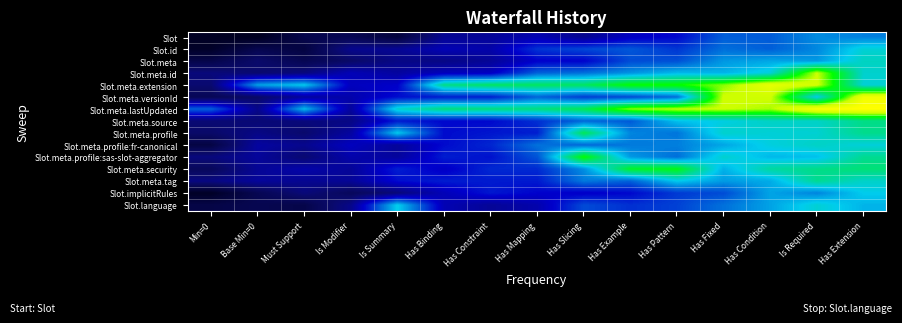

Reading left to right, list all the values displayed in this chart.

Slot: Min=0=0.0	Base Min=0=0.0	Must Support=0.1	Is Modifier=0.1	Is Summary=0.1	Has Binding=0.2	Has Constraint=0.2	Has Mapping=0.3	Has Slicing=0.2	Has Example=0.3	Has Pattern=0.3	Has Fixed=0.4	Has Condition=0.4	Is Required=0.5	Has Extension=0.5
Slot.id: Min=0=0.0	Base Min=0=0.1	Must Support=0.1	Is Modifier=0.2	Is Summary=0.2	Has Binding=0.3	Has Constraint=0.2	Has Mapping=0.4	Has Slicing=0.4	Has Example=0.4	Has Pattern=0.4	Has Fixed=0.4	Has Condition=0.4	Is Required=0.5	Has Extension=0.6
Slot.meta: Min=0=0.1	Base Min=0=0.2	Must Support=0.1	Is Modifier=0.1	Is Summary=0.2	Has Binding=0.2	Has Constraint=0.2	Has Mapping=0.3	Has Slicing=0.3	Has Example=0.4	Has Pattern=0.4	Has Fixed=0.5	Has Condition=0.5	Is Required=0.5	Has Extension=0.6
Slot.meta.id: Min=0=0.2	Base Min=0=0.2	Must Support=0.2	Is Modifier=0.3	Is Summary=0.2	Has Binding=0.3	Has Constraint=0.3	Has Mapping=0.4	Has Slicing=0.4	Has Example=0.5	Has Pattern=0.5	Has Fixed=0.5	Has Condition=0.6	Is Required=0.9	Has Extension=0.6
Slot.meta.extension: Min=0=0.2	Base Min=0=0.5	Must Support=0.5	Is Modifier=0.3	Is Summary=0.3	Has Binding=0.7	Has Constraint=0.7	Has Mapping=0.7	Has Slicing=0.7	Has Example=0.8	Has Pattern=0.8	Has Fixed=0.8	Has Condition=0.9	Is Required=0.9	Has Extension=0.6
Slot.meta.versionId: Min=0=0.1	Base Min=0=0.1	Must Support=0.2	Is Modifier=0.3	Is Summary=0.3	Has Binding=0.3	Has Constraint=0.3	Has Mapping=0.4	Has Slicing=0.4	Has Example=0.4	Has Pattern=0.4	Has Fixed=0.9	Has Condition=0.9	Is Required=0.6	Has Extension=1.0
Slot.meta.lastUpdated: Min=0=0.4	Base Min=0=0.2	Must Support=0.5	Is Modifier=0.2	Is Summary=0.6	Has Binding=0.7	Has Constraint=0.7	Has Mapping=0.7	Has Slicing=0.7	Has Example=0.8	Has Pattern=0.9	Has Fixed=0.9	Has Condition=0.9	Is Required=1.0	Has Extension=1.0
Slot.meta.source: Min=0=0.2	Base Min=0=0.2	Must Support=0.2	Is Modifier=0.2	Is Summary=0.3	Has Binding=0.3	Has Constraint=0.3	Has Mapping=0.4	Has Slicing=0.4	Has Example=0.4	Has Pattern=0.5	Has Fixed=0.6	Has Condition=0.6	Is Required=0.6	Has Extension=0.6
Slot.meta.profile: Min=0=0.1	Base Min=0=0.2	Must Support=0.2	Is Modifier=0.2	Is Summary=0.5	Has Binding=0.3	Has Constraint=0.3	Has Mapping=0.3	Has Slicing=0.7	Has Example=0.5	Has Pattern=0.4	Has Fixed=0.6	Has Condition=0.6	Is Required=0.6	Has Extension=0.6
Slot.meta.profile:fr-canonical: Min=0=0.1	Base Min=0=0.2	Must Support=0.2	Is Modifier=0.3	Is Summary=0.2	Has Binding=0.3	Has Constraint=0.3	Has Mapping=0.4	Has Slicing=0.4	Has Example=0.5	Has Pattern=0.5	Has Fixed=0.5	Has Condition=0.6	Is Required=0.6	Has Extension=0.6
Slot.meta.profile:sas-slot-aggregator: Min=0=0.2	Base Min=0=0.2	Must Support=0.2	Is Modifier=0.3	Is Summary=0.2	Has Binding=0.3	Has Constraint=0.3	Has Mapping=0.4	Has Slicing=0.8	Has Example=0.5	Has Pattern=0.4	Has Fixed=0.6	Has Condition=0.5	Is Required=0.5	Has Extension=0.6
Slot.meta.security: Min=0=0.1	Base Min=0=0.2	Must Support=0.2	Is Modifier=0.2	Is Summary=0.3	Has Binding=0.3	Has Constraint=0.4	Has Mapping=0.4	Has Slicing=0.5	Has Example=0.7	Has Pattern=0.8	Has Fixed=0.5	Has Condition=0.6	Is Required=0.6	Has Extension=0.7
Slot.meta.tag: Min=0=0.2	Base Min=0=0.2	Must Support=0.2	Is Modifier=0.2	Is Summary=0.3	Has Binding=0.3	Has Constraint=0.3	Has Mapping=0.3	Has Slicing=0.5	Has Example=0.4	Has Pattern=0.5	Has Fixed=0.5	Has Condition=0.5	Is Required=0.6	Has Extension=0.6
Slot.implicitRules: Min=0=0.0	Base Min=0=0.1	Must Support=0.2	Is Modifier=0.1	Is Summary=0.2	Has Binding=0.3	Has Constraint=0.3	Has Mapping=0.3	Has Slicing=0.3	Has Example=0.3	Has Pattern=0.4	Has Fixed=0.4	Has Condition=0.5	Is Required=0.5	Has Extension=0.6
Slot.language: Min=0=0.1	Base Min=0=0.1	Must Support=0.1	Is Modifier=0.2	Is Summary=0.6	Has Binding=0.3	Has Constraint=0.2	Has Mapping=0.3	Has Slicing=0.4	Has Example=0.4	Has Pattern=0.4	Has Fixed=0.4	Has Condition=0.5	Is Required=0.6	Has Extension=0.5